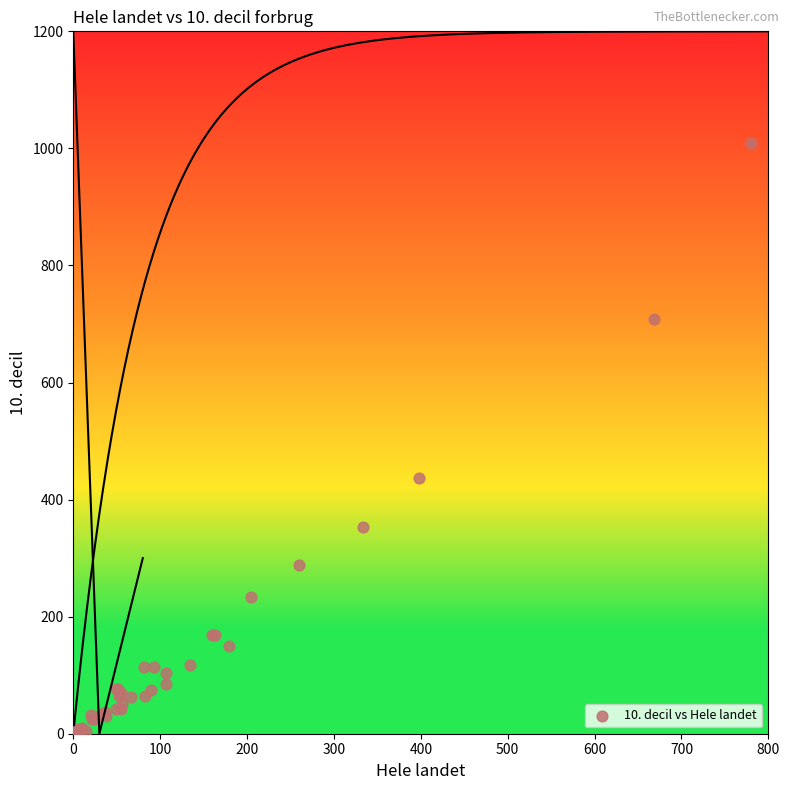

What Y value in the scatter plot is closest to 504?

436.9